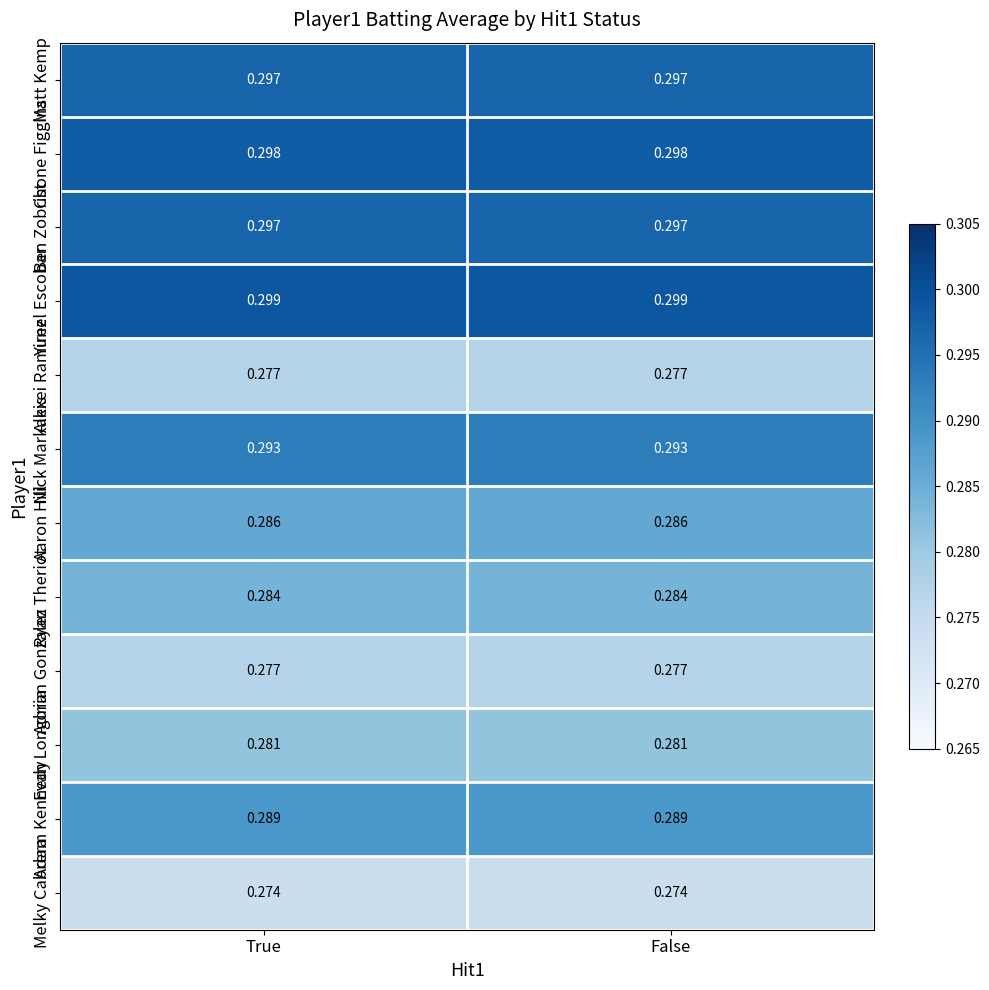

Which series has the largest total across all categories?

Yunel Escobar